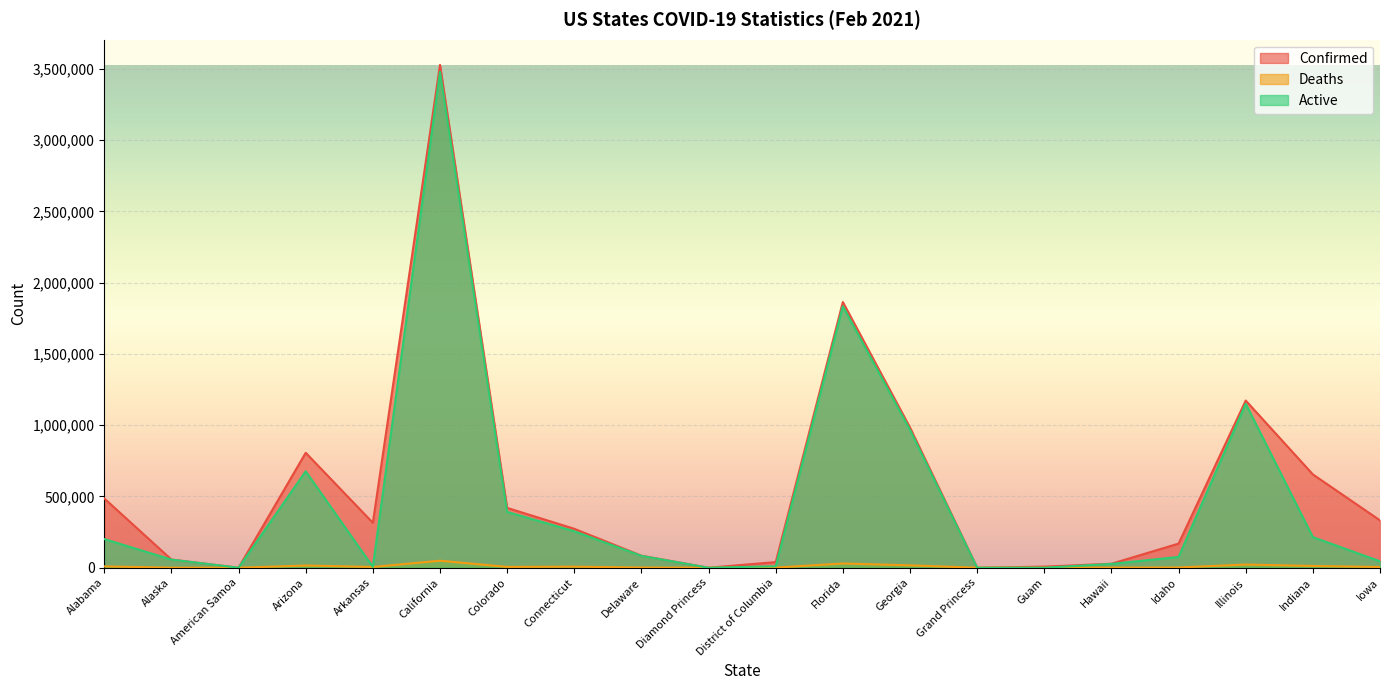

At which label does Deaths first exceed 5348?

Alabama